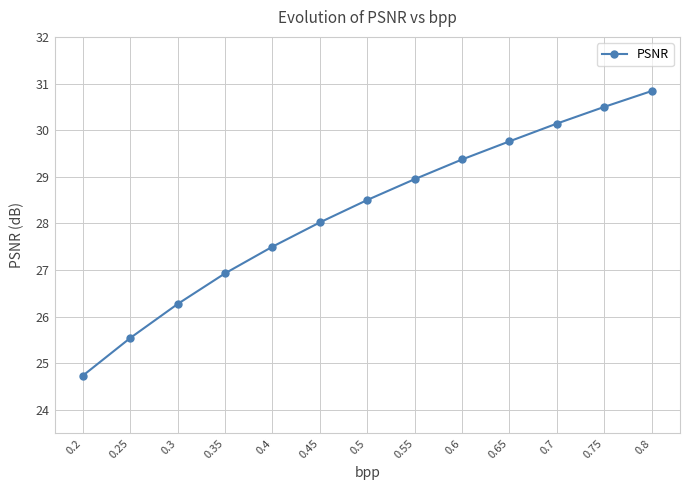

True or false: the data shows 19.7 at 0.7.

False